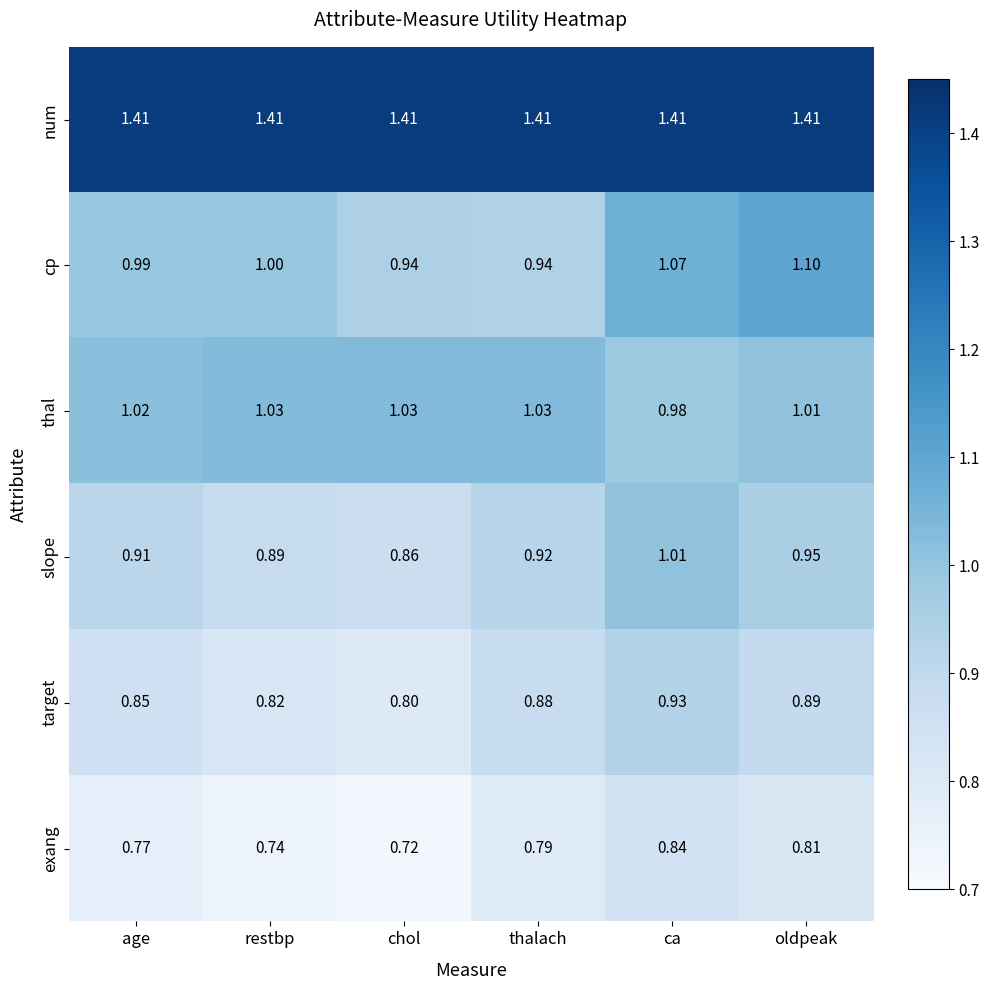

Which category has the highest value in the target series?

ca